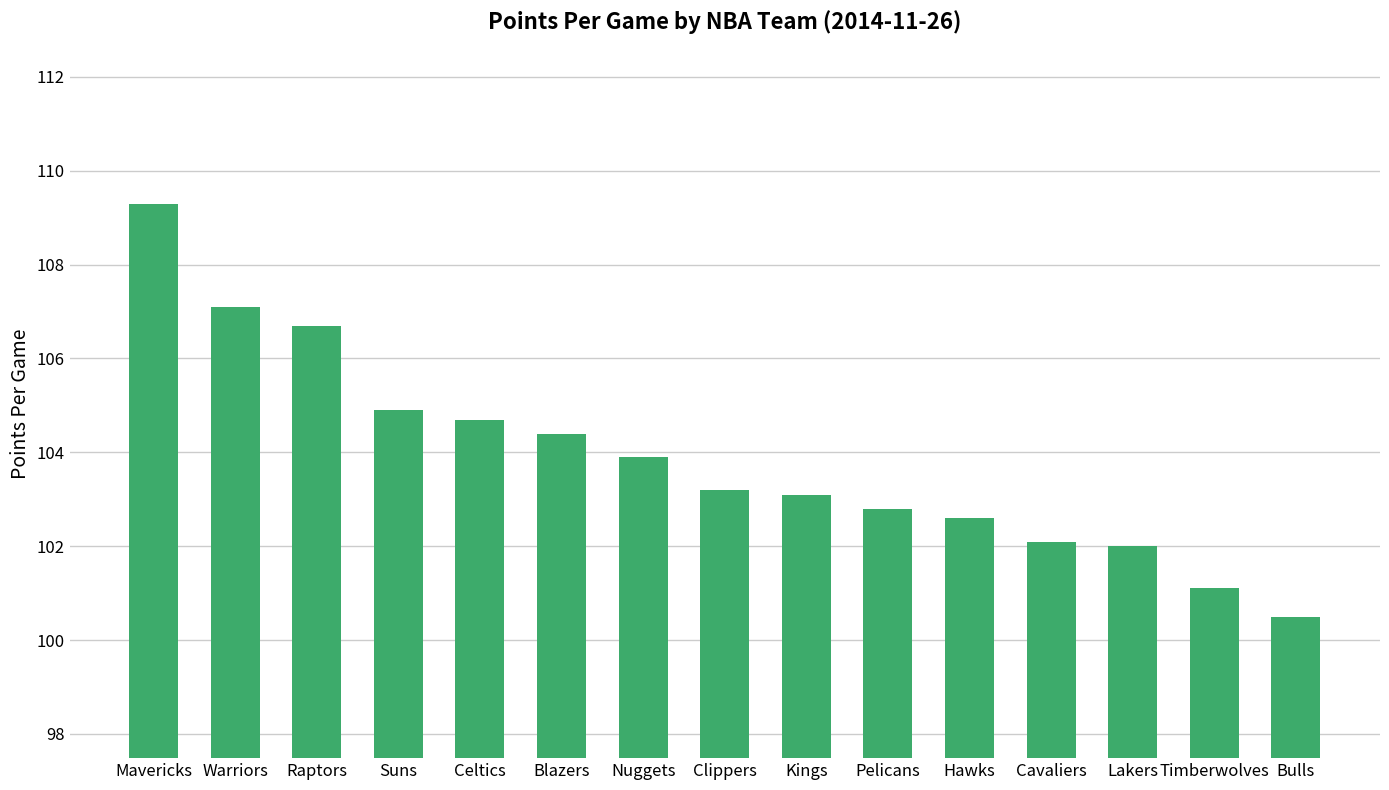

The value at Lakers is 102.0. True or false?

True